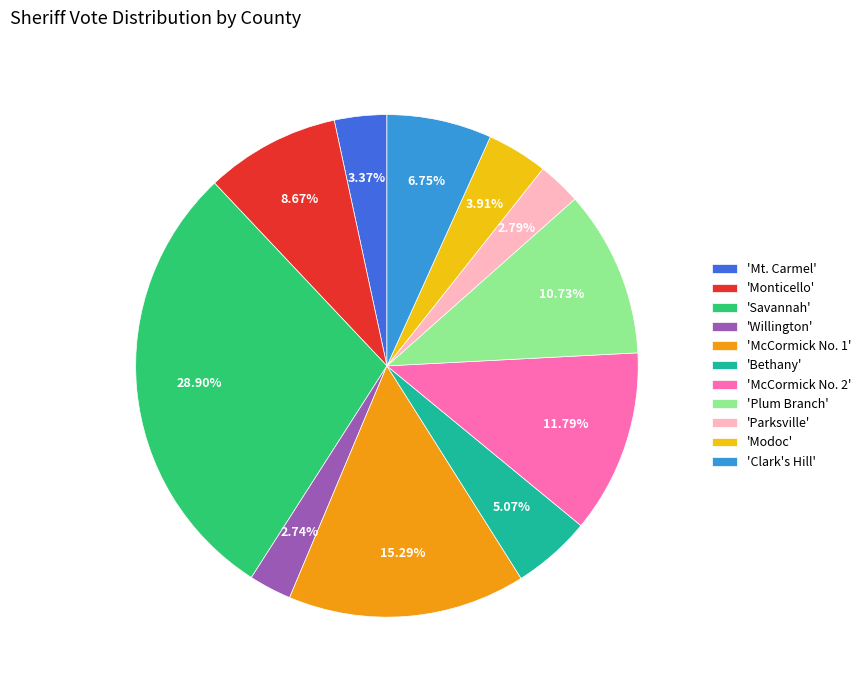

Is 'Clark's Hill' the majority of the pie?

No